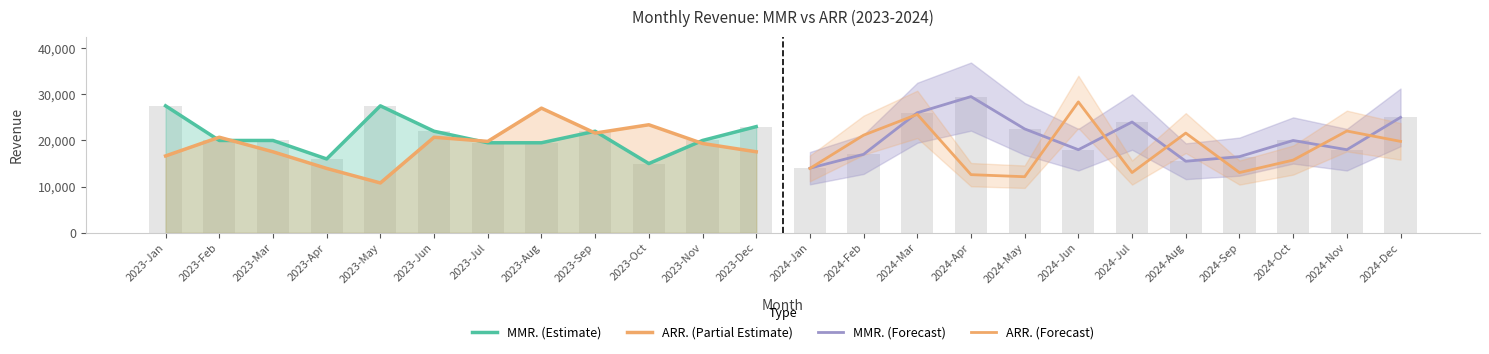

Rank the series by their maximum value, from highest to lowest.

MMR. (Forecast), ARR. (Forecast), MMR. (Estimate), ARR. (Partial Estimate)